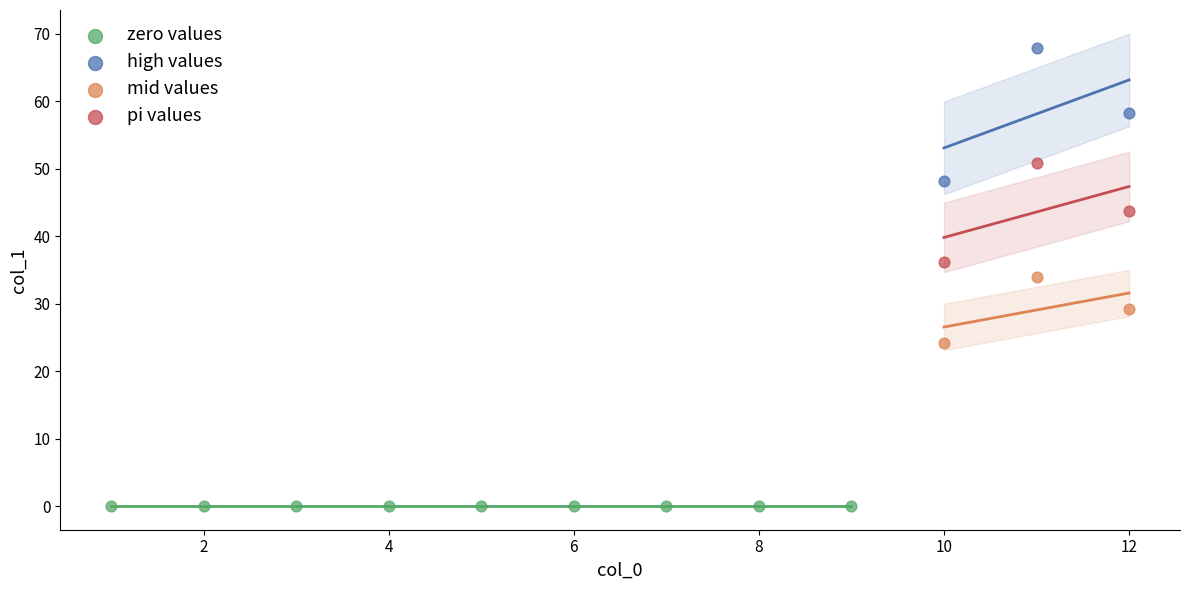

Which series reaches the maximum Y coordinate?

high values